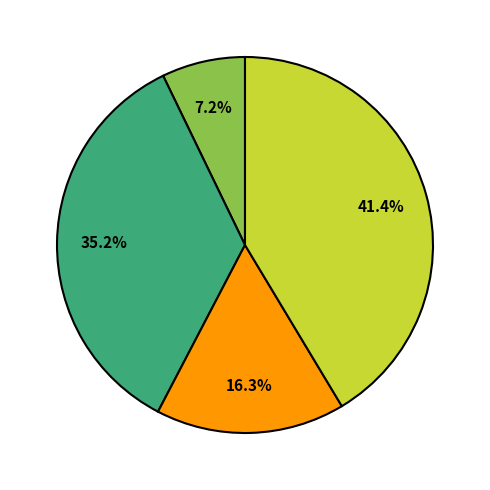

Does any single category account for the majority?

No